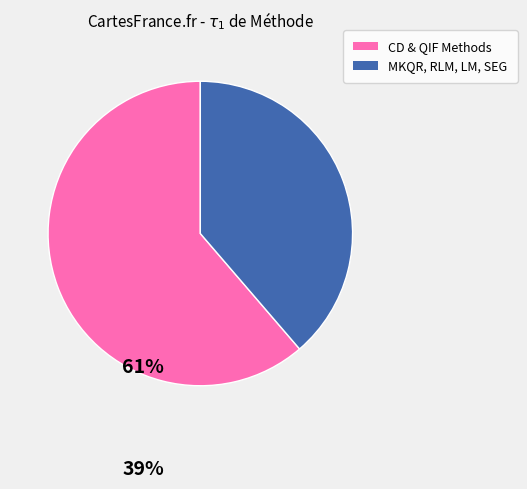

Does any single category account for the majority?

Yes